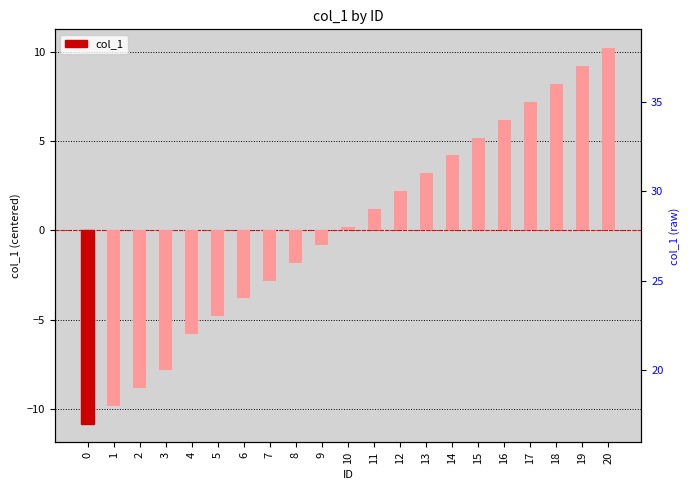

What is the smallest value displayed?

-10.8